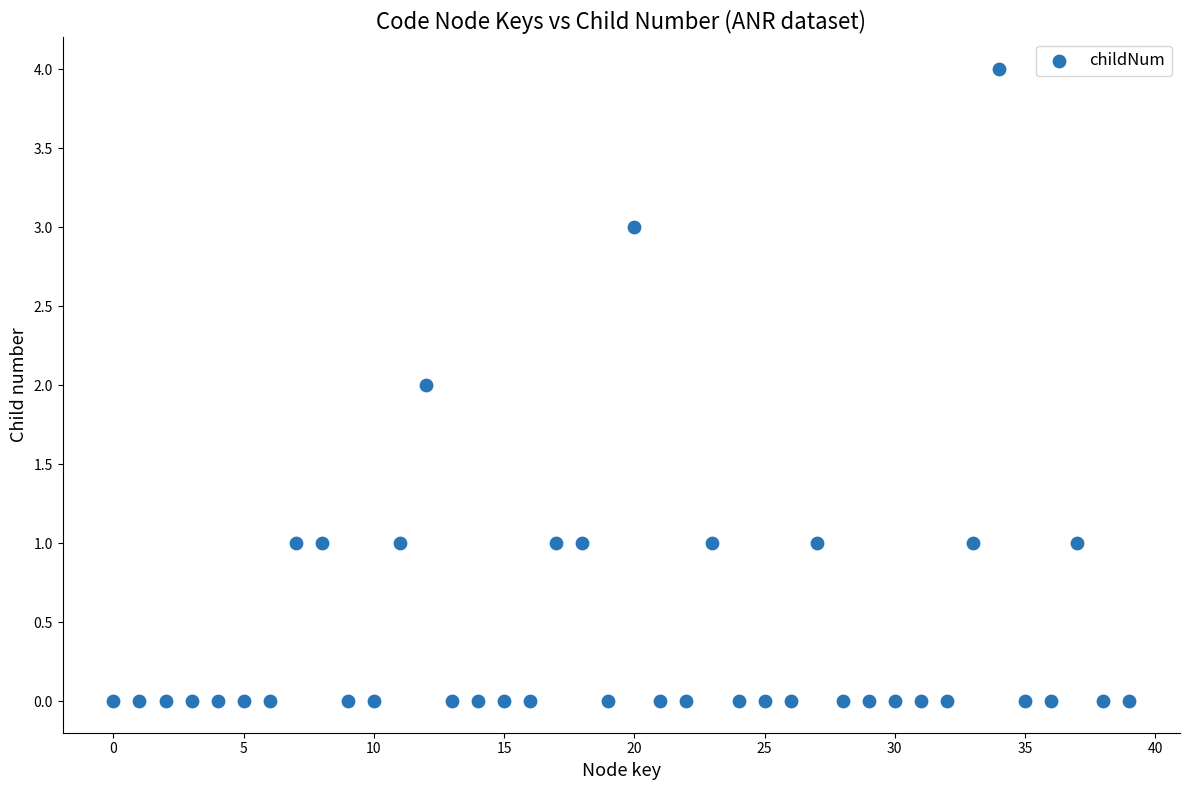

What is the range of Y values (max minus min)?

4